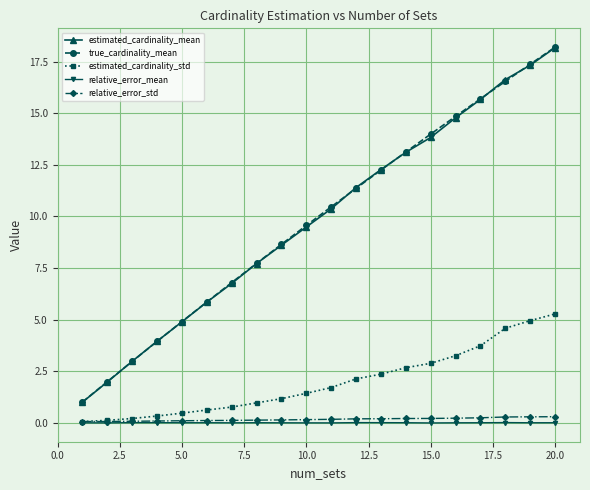

Which series has the widest spread of values?

true_cardinality_mean